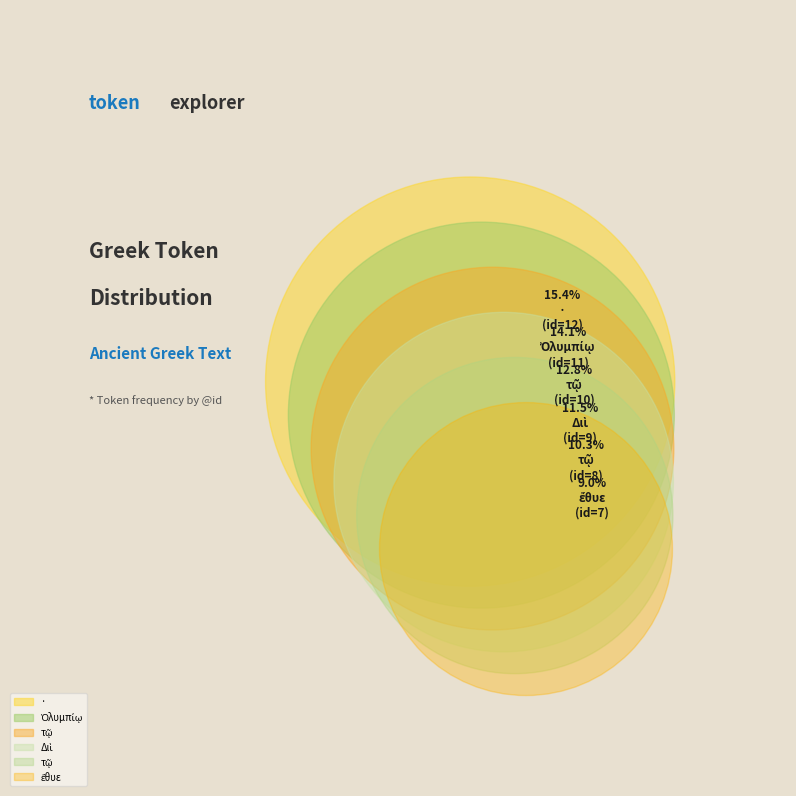

What is the largest slice in the pie chart?

·